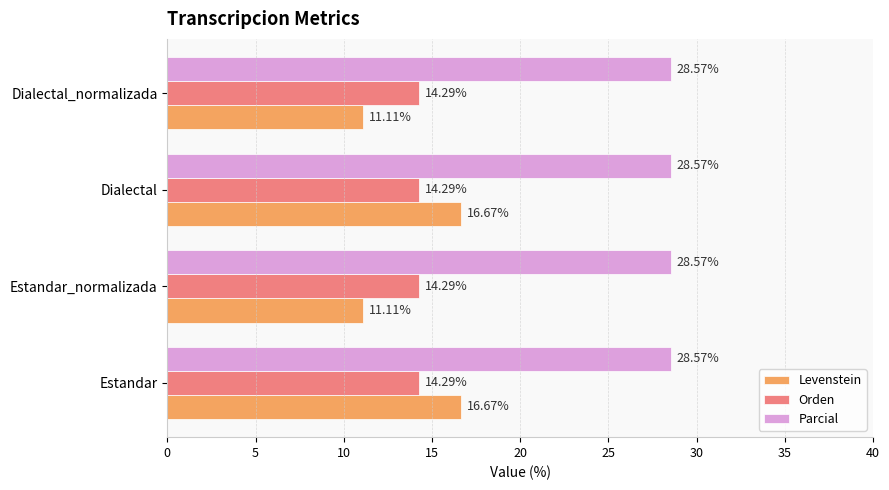

What is the difference between the highest and lowest values at Dialectal?

14.3